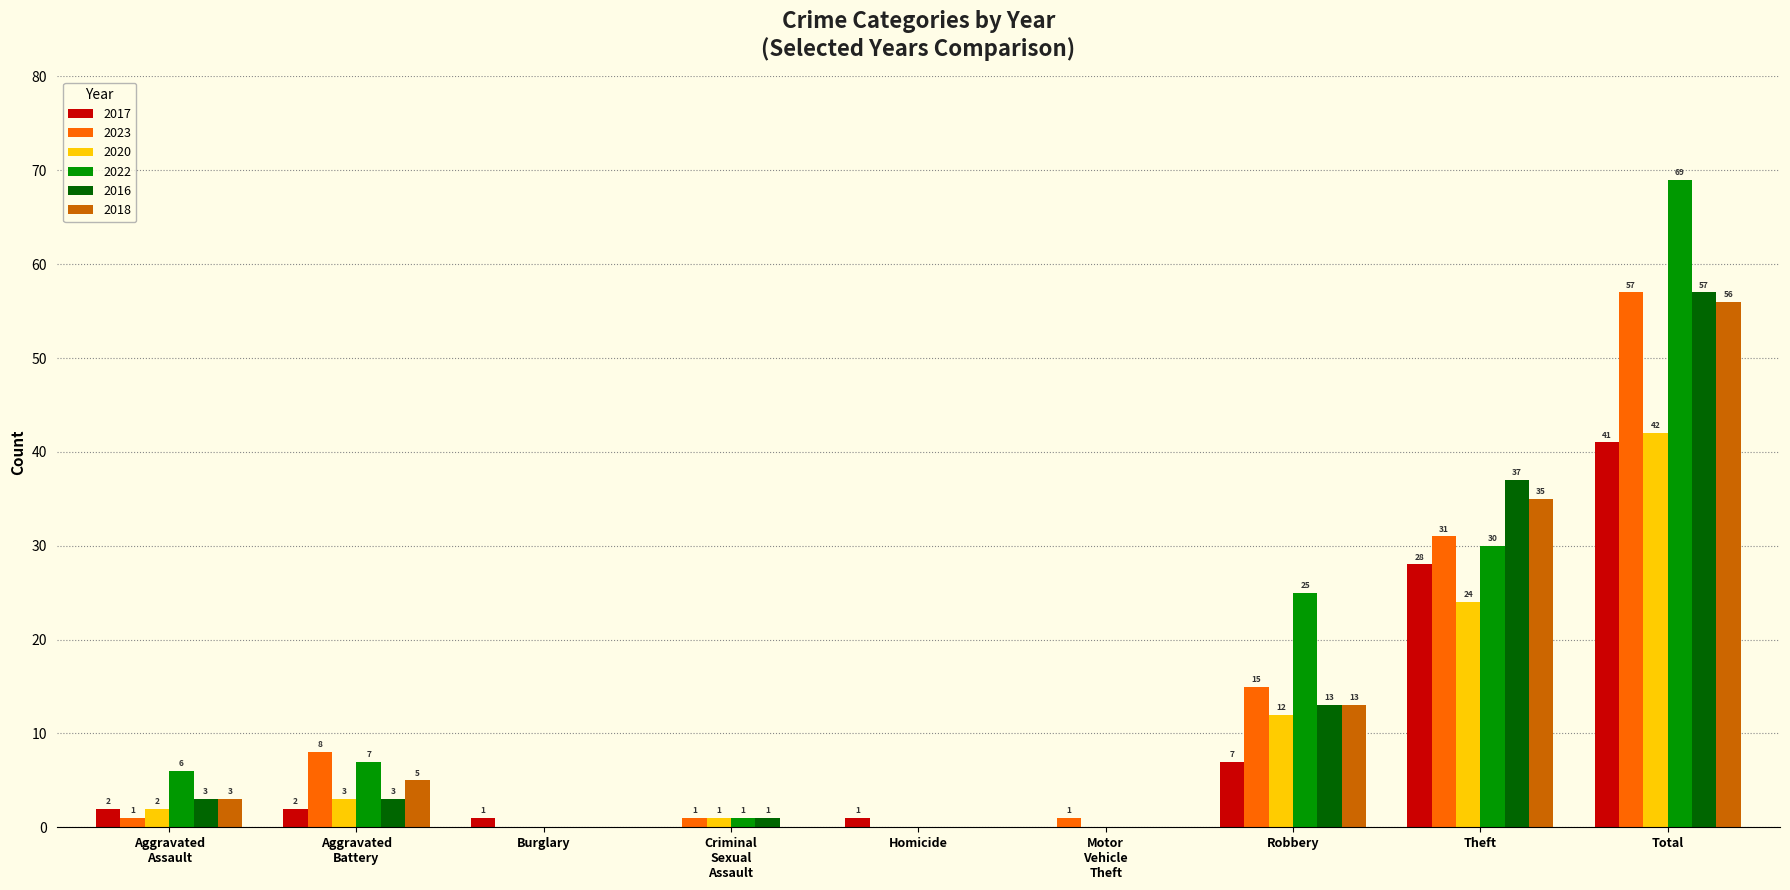

Where is 2020 nearest to the value 21?

Theft